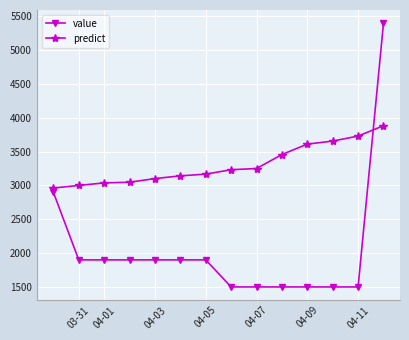

How many series are shown in this chart?

2